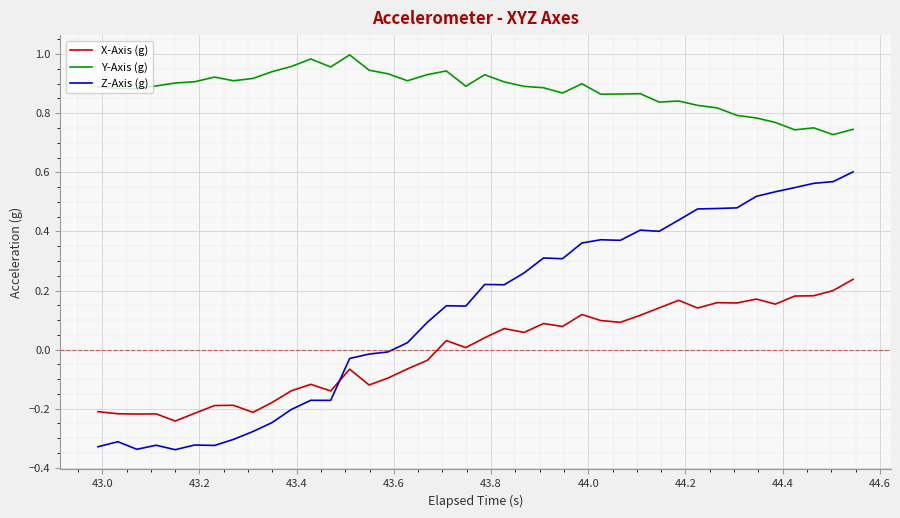

Does the chart have visible grid lines?

Yes